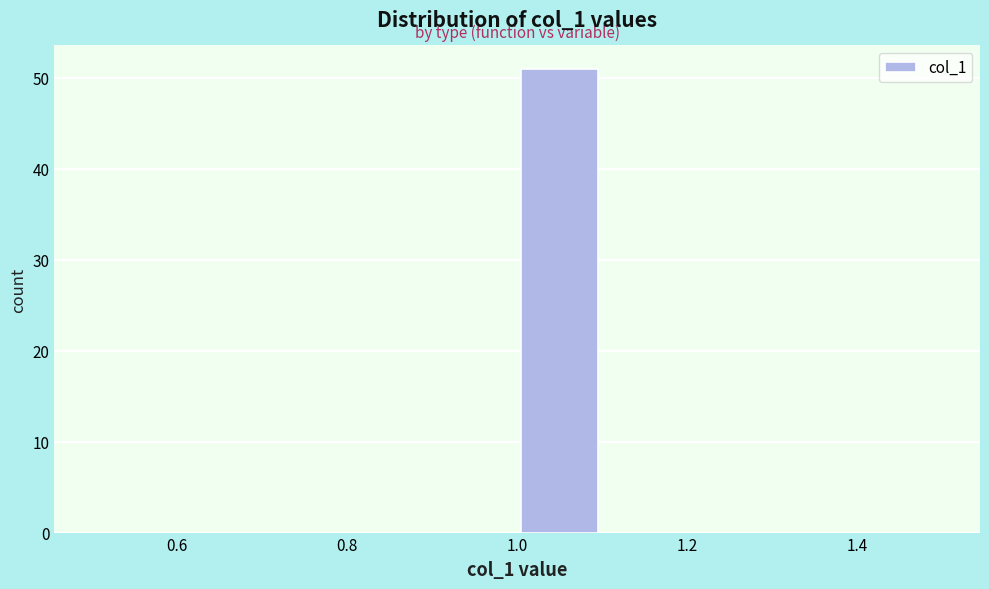

How tall is the bar that spans 1.0 to 1.1 on the x-axis? The values are not printed on the chart, so give them approximately, as read against the axis.

51